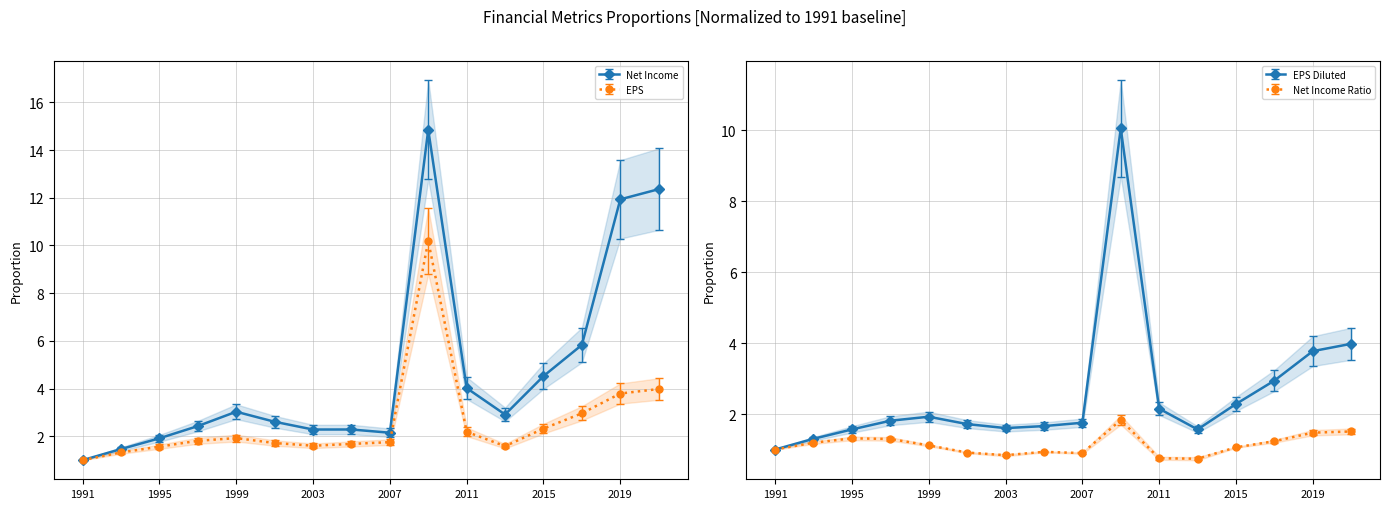

What is the difference between the second highest and second lowest values in the EPS series?

2.3